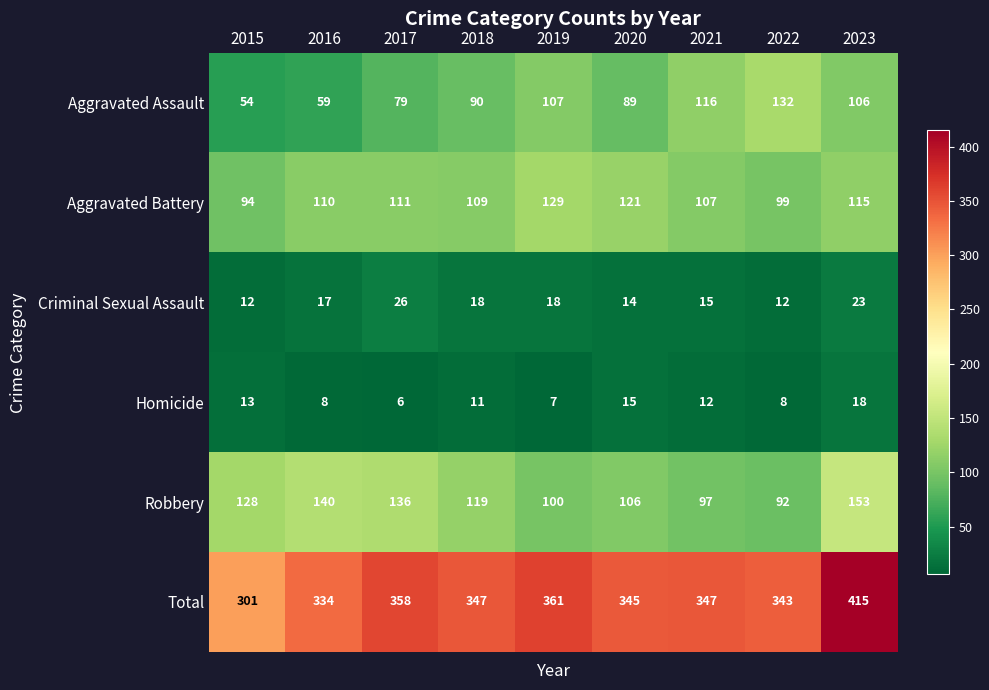

True or false: Aggravated Battery has a value of 109 at 2018.

True